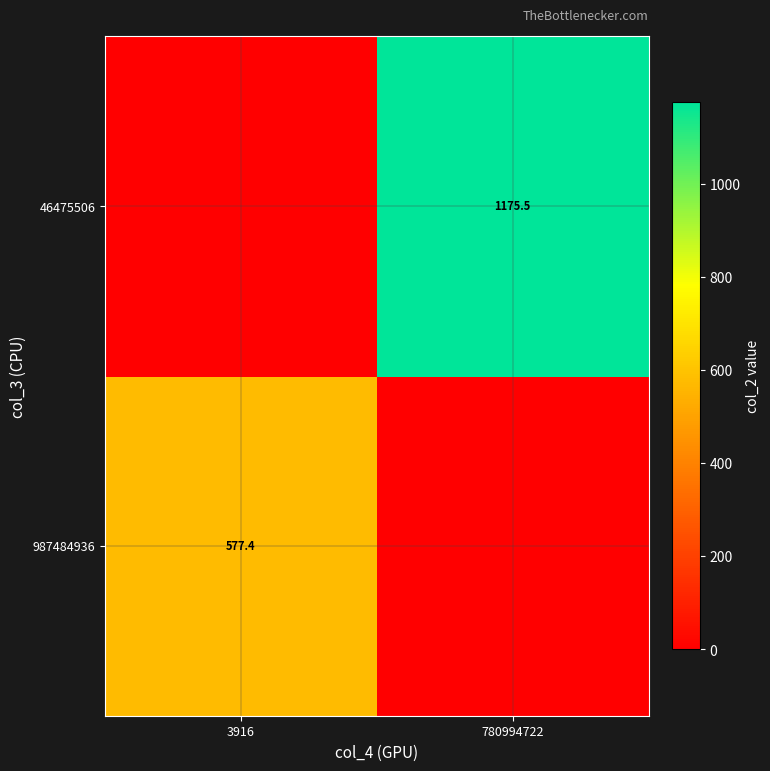

Is it true that 987484936 equals 577.4 at 3916?

True